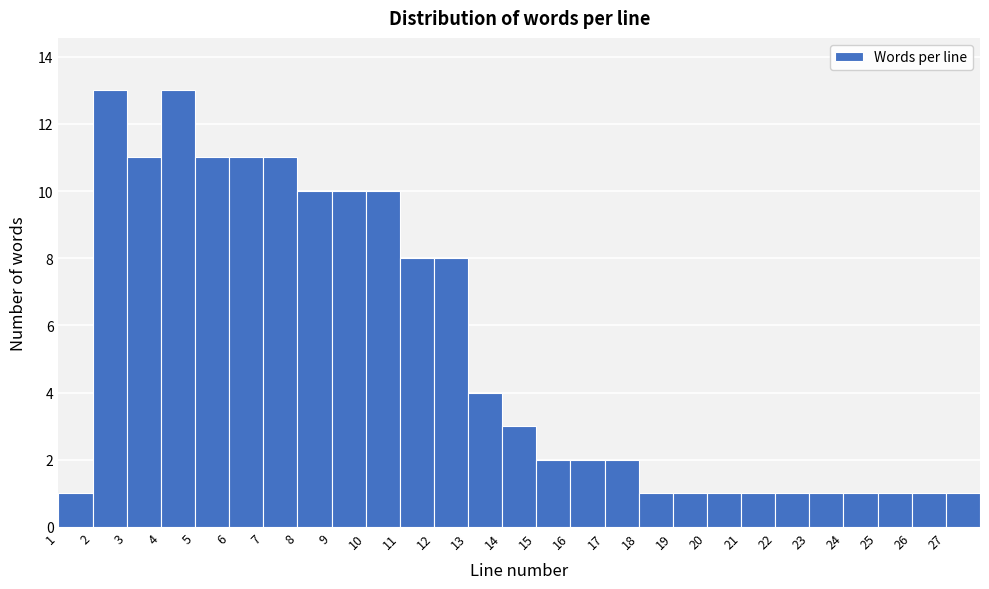

Reading left to right, list every bar in this chart as the range it spans on the x-axis followed by its height. The values are not printed on the chart, so give them approximately, as read against the axis.

1 to 2: 1
2 to 3: 13
3 to 4: 11
4 to 5: 13
5 to 6: 11
6 to 7: 11
7 to 8: 11
8 to 9: 10
9 to 10: 10
10 to 11: 10
11 to 12: 8
12 to 13: 8
13 to 14: 4
14 to 15: 3
15 to 16: 2
16 to 17: 2
17 to 18: 2
18 to 19: 1
19 to 20: 1
20 to 21: 1
21 to 22: 1
22 to 23: 1
23 to 24: 1
24 to 25: 1
25 to 26: 1
26 to 27: 1
27 to 28: 1